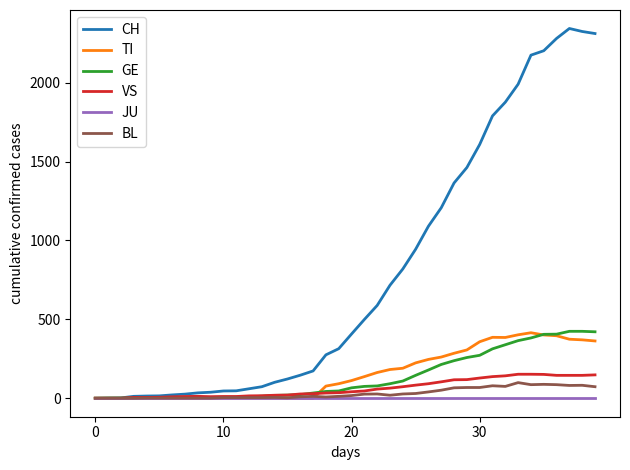

What is the maximum value shown in the chart?

2343